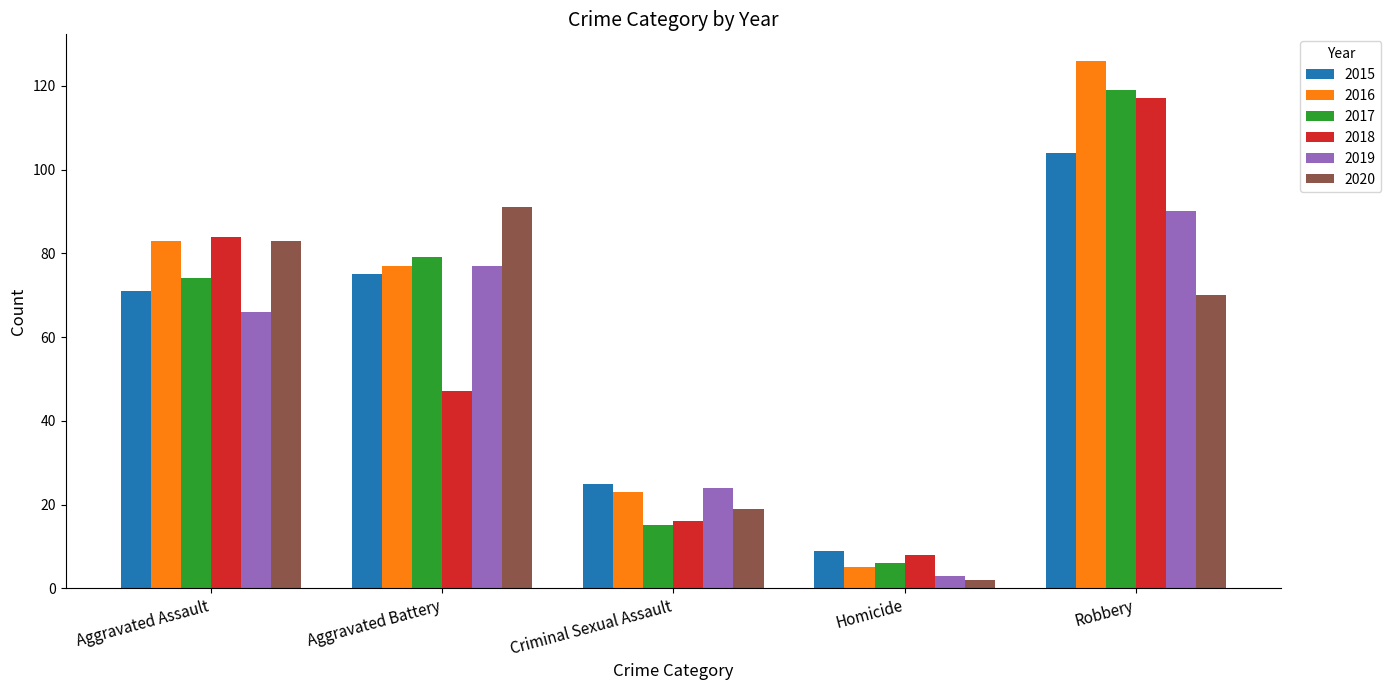

What is the label of the 2nd bar from the right?

Homicide